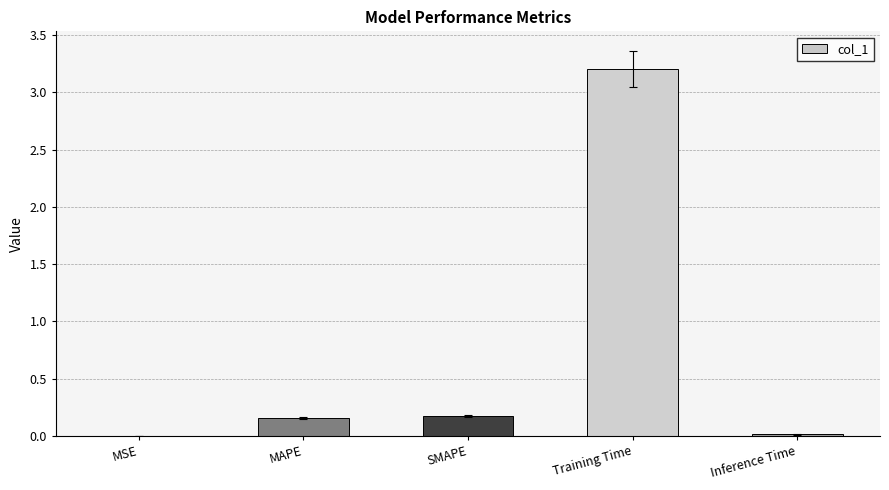

What value does the data have at Training Time?

3.2